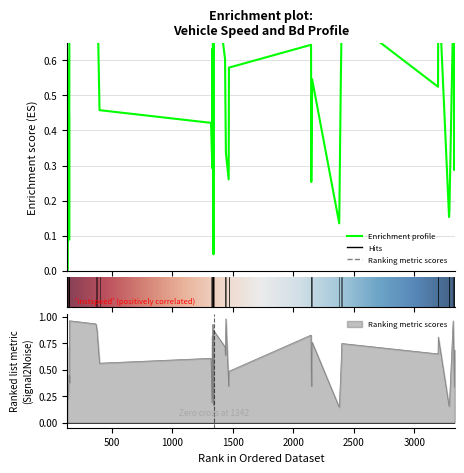

What position from the left is 1334.0?

16